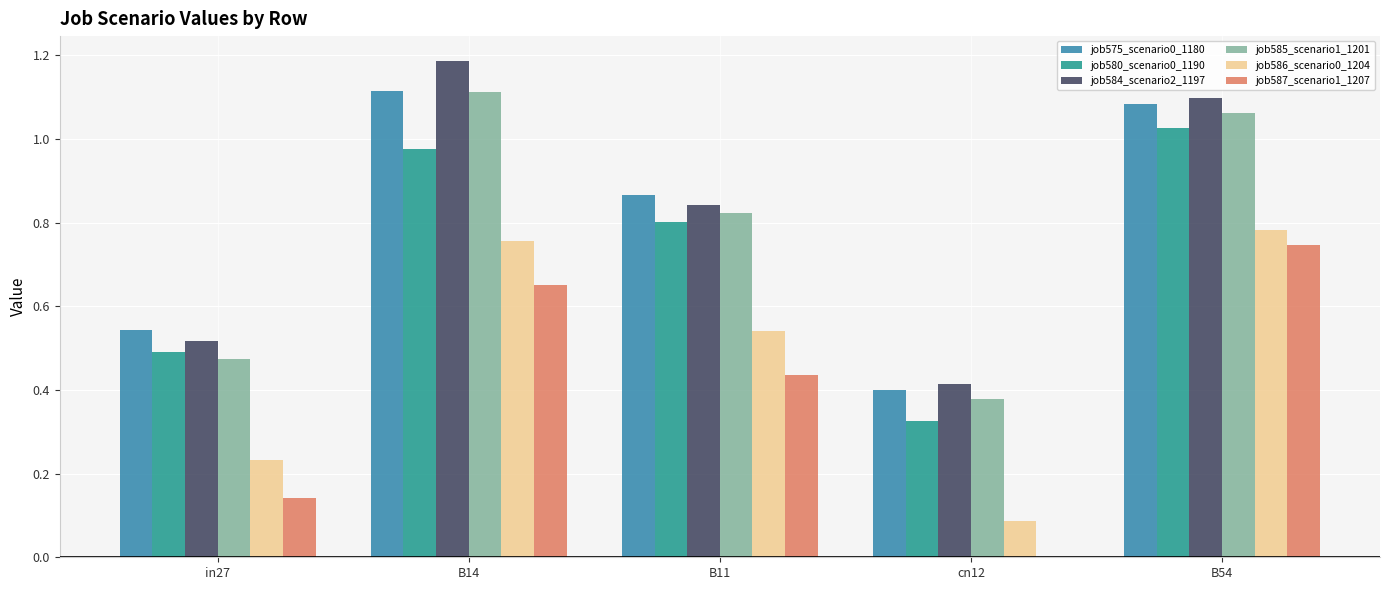

At which category does the chart reach its peak across all series?

B14